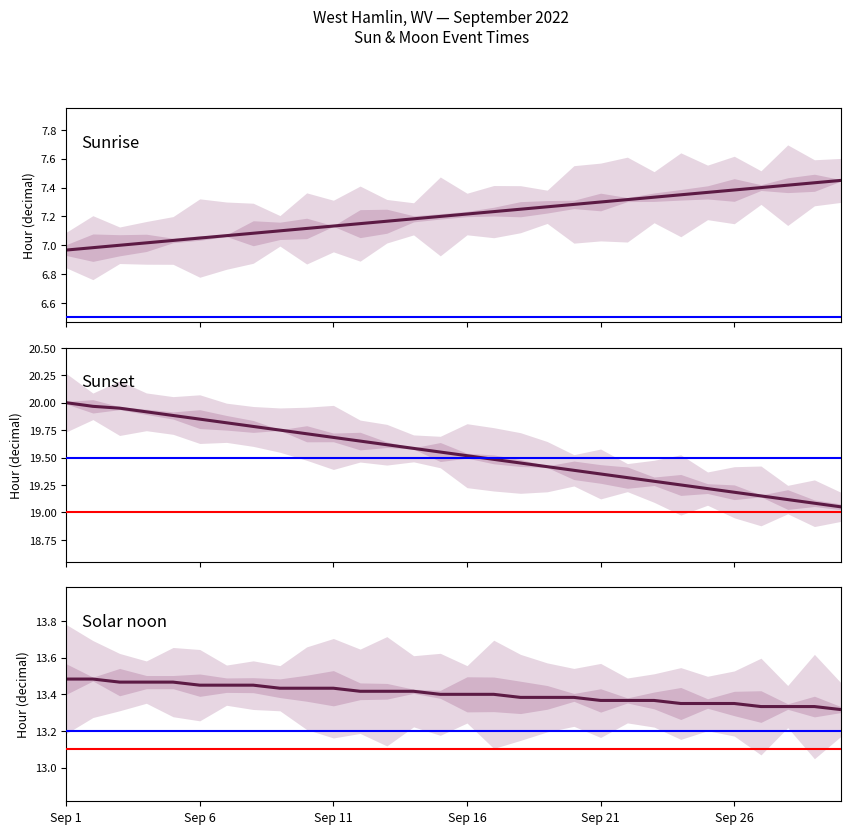

Which series has the largest total across all categories?

Sunset